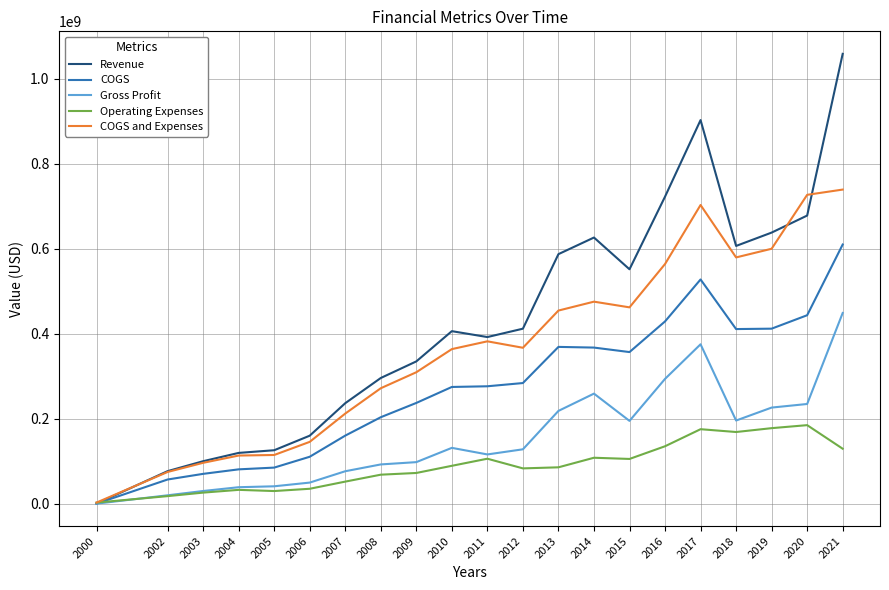

What is the maximum value for COGS?

610212000